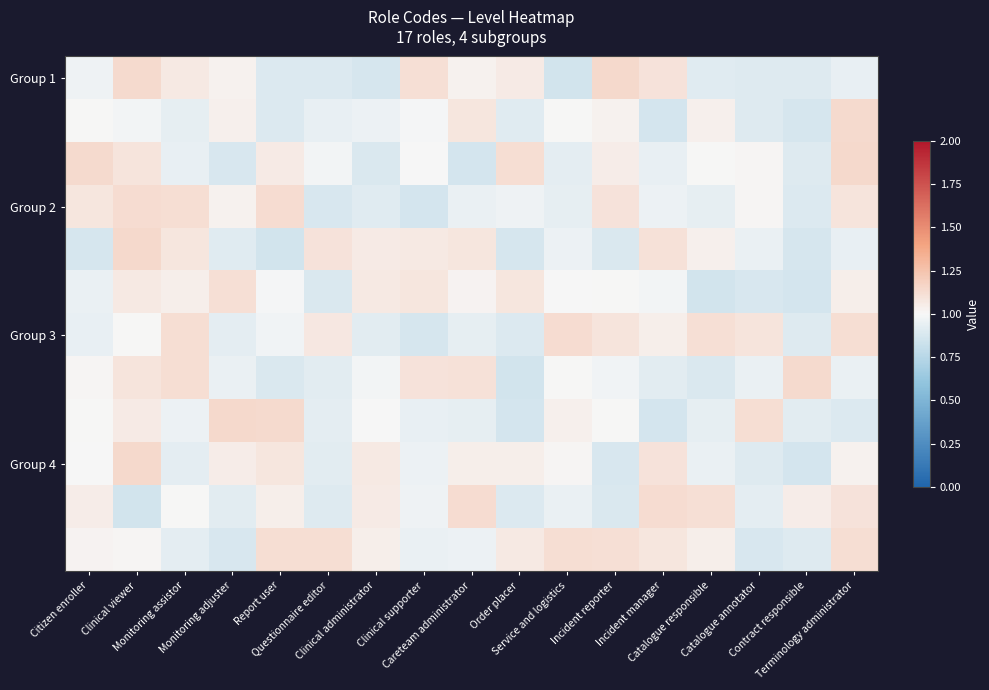

At which category does the chart reach its peak across all series?

Clinical viewer